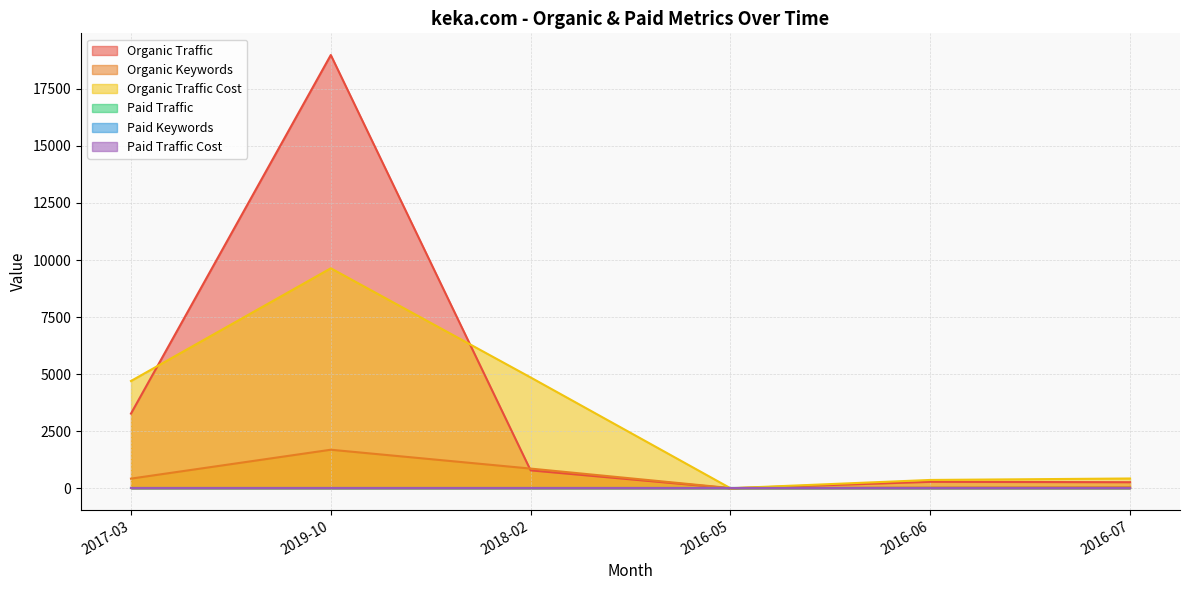

In Organic Traffic, how many points are lower than both neighbors (excluding endpoints)?

1